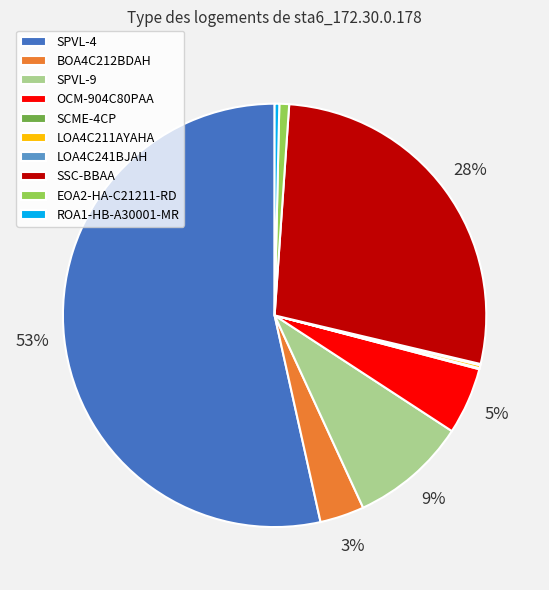

The SSC-BBAA slice represents 36% of the pie. True or false?

False